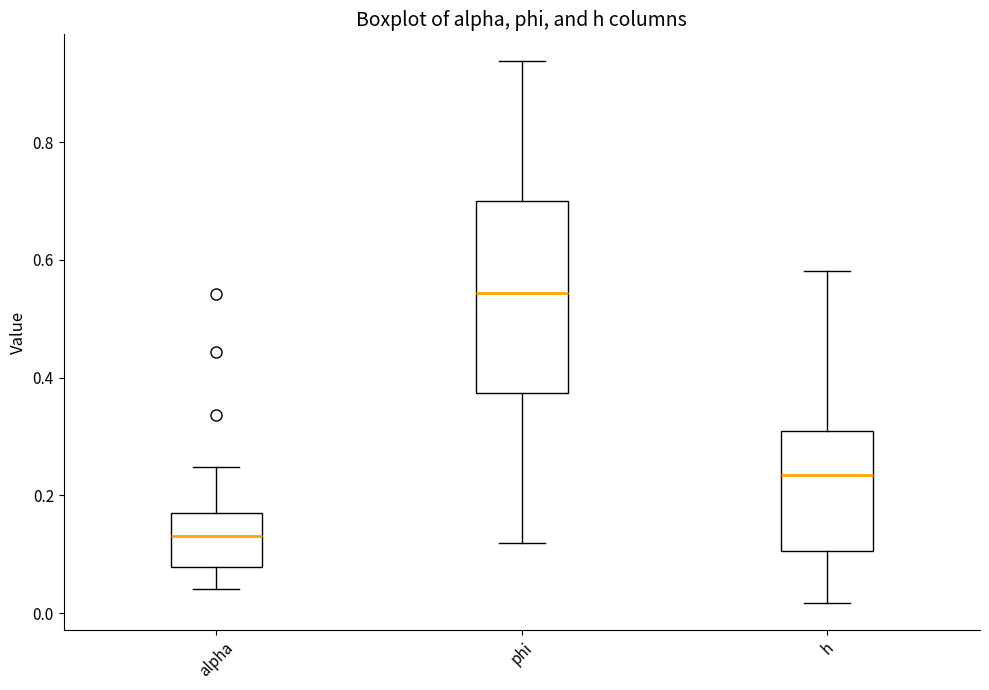

Reading left to right, transcribe this box plot: for each box, give where its median line is, the range the box spans, and where its two whiskers end, as read against the y-axis. The values are not printed on the chart, so give them approximately, as read against the axis.

alpha: median 0.14, box 0.08 to 0.16, whiskers 0.04 to 0.24
phi: median 0.54, box 0.38 to 0.70, whiskers 0.12 to 0.94
h: median 0.24, box 0.10 to 0.30, whiskers 0.02 to 0.58